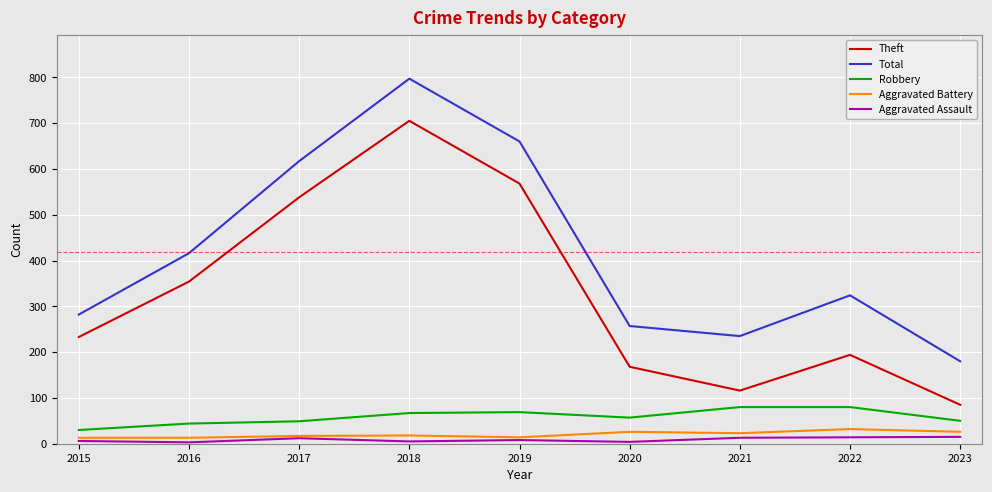

List the labels in order of Total value, smallest first.

2023, 2021, 2020, 2015, 2022, 2016, 2017, 2019, 2018